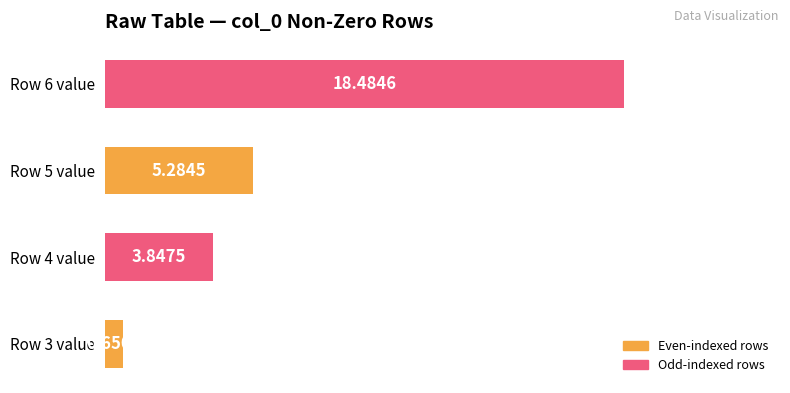

What is the sum of the values at Row 6 value and Row 4 value?

22.3